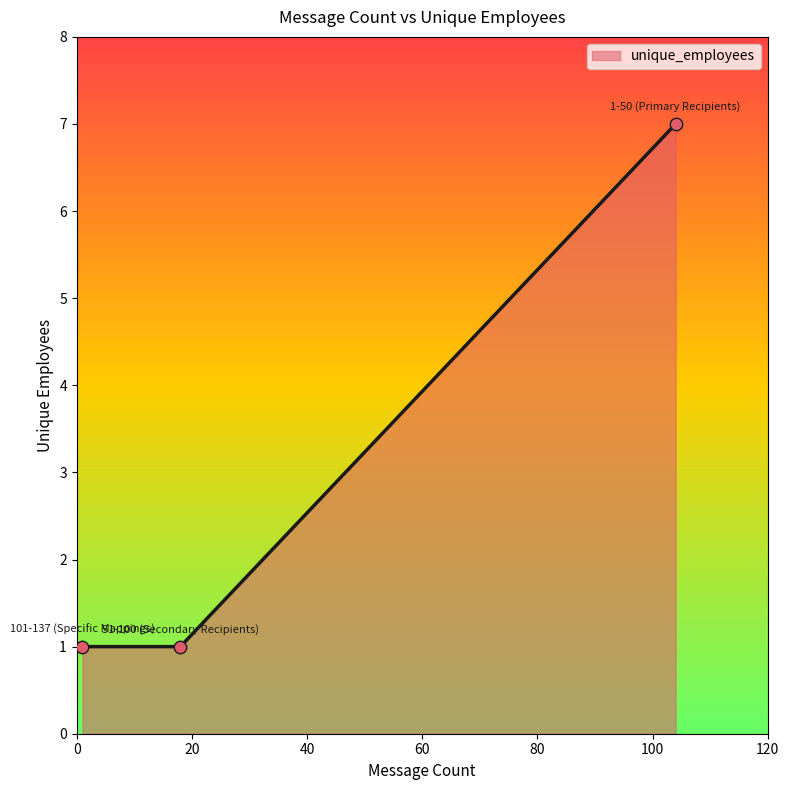

What is the greatest value displayed?

7